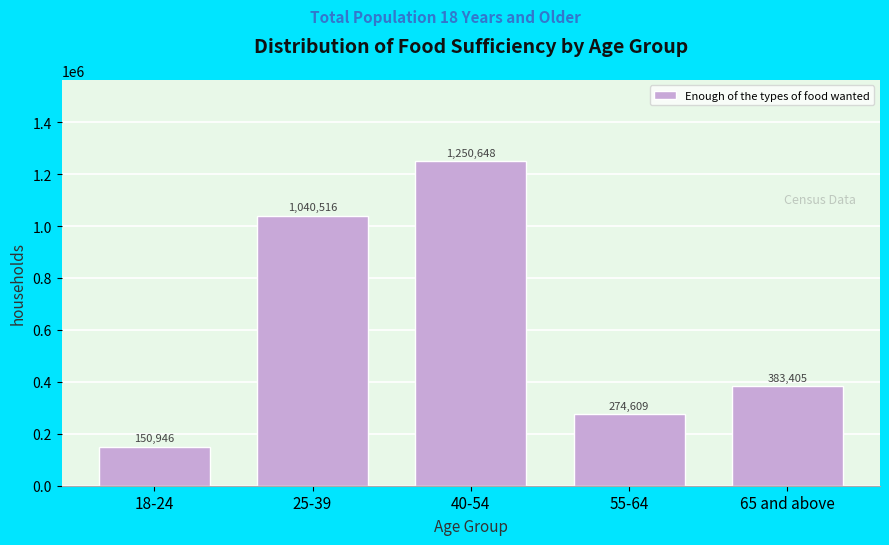

Reading left to right, extract all data points from this chart.

150946	1040516	1250648	274609	383405